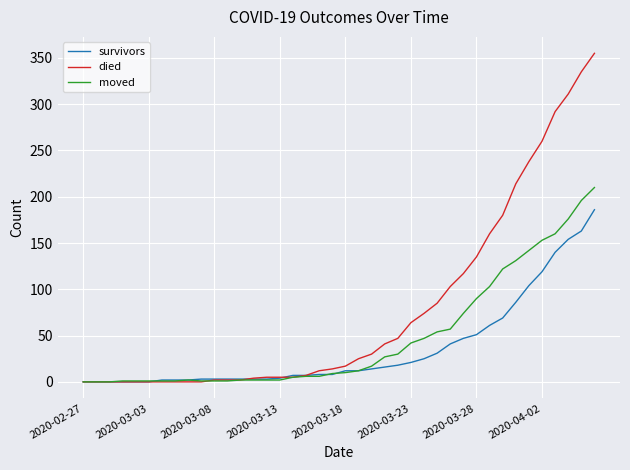

Which series has the largest total across all categories?

died